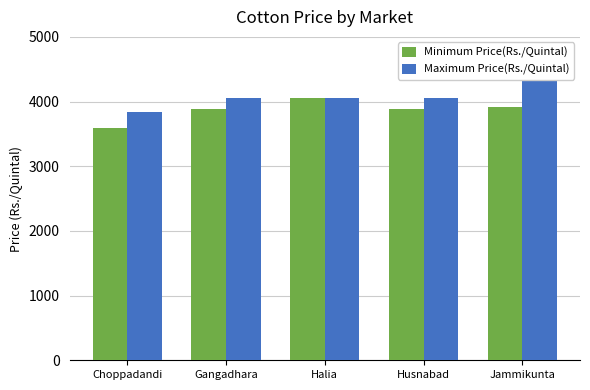

What is the total value across all series at Gangadhara?

7938